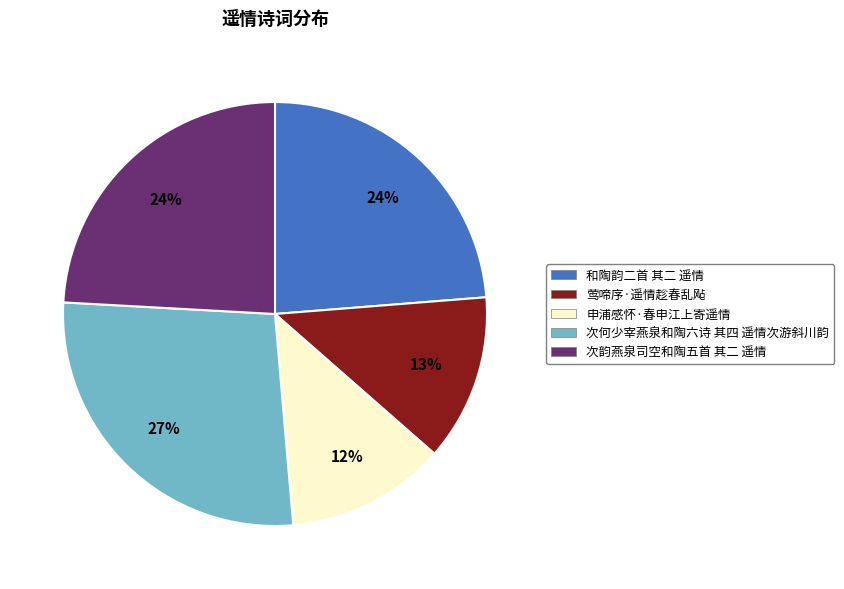

Does 次韵燕泉司空和陶五首 其二 遥情 represent more than half of the total?

No